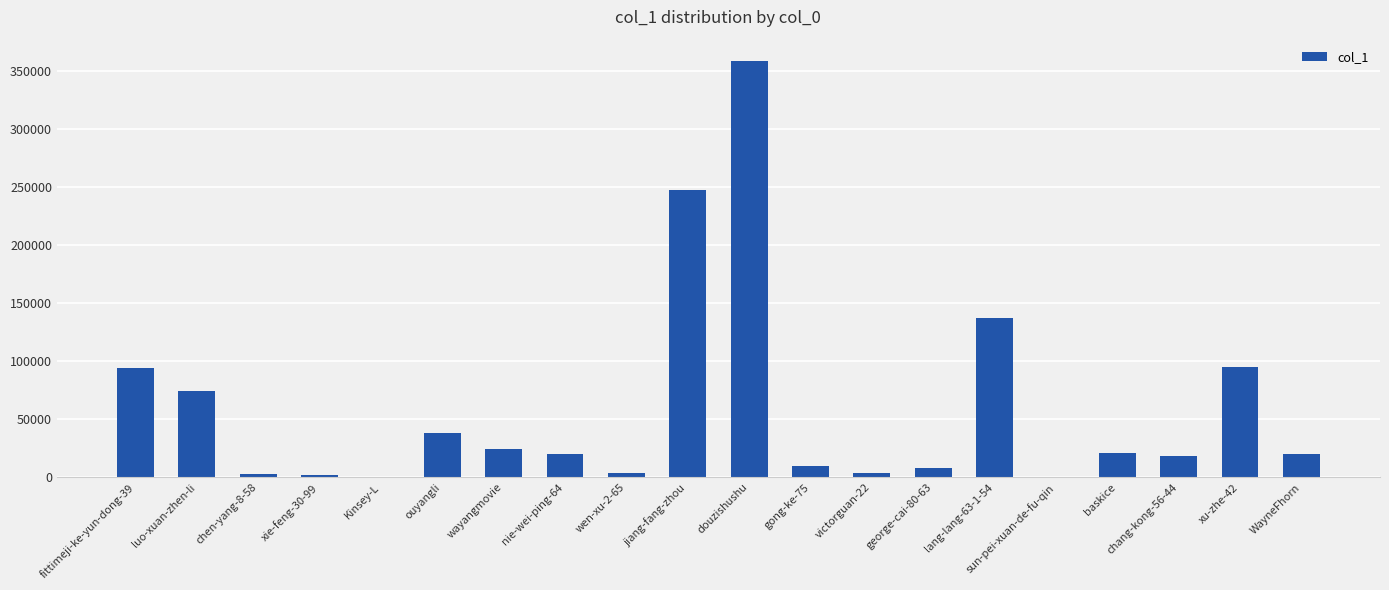

What is the sum of the values at luo-xuan-zhen-li and fittimeji-ke-yun-dong-39?

168114